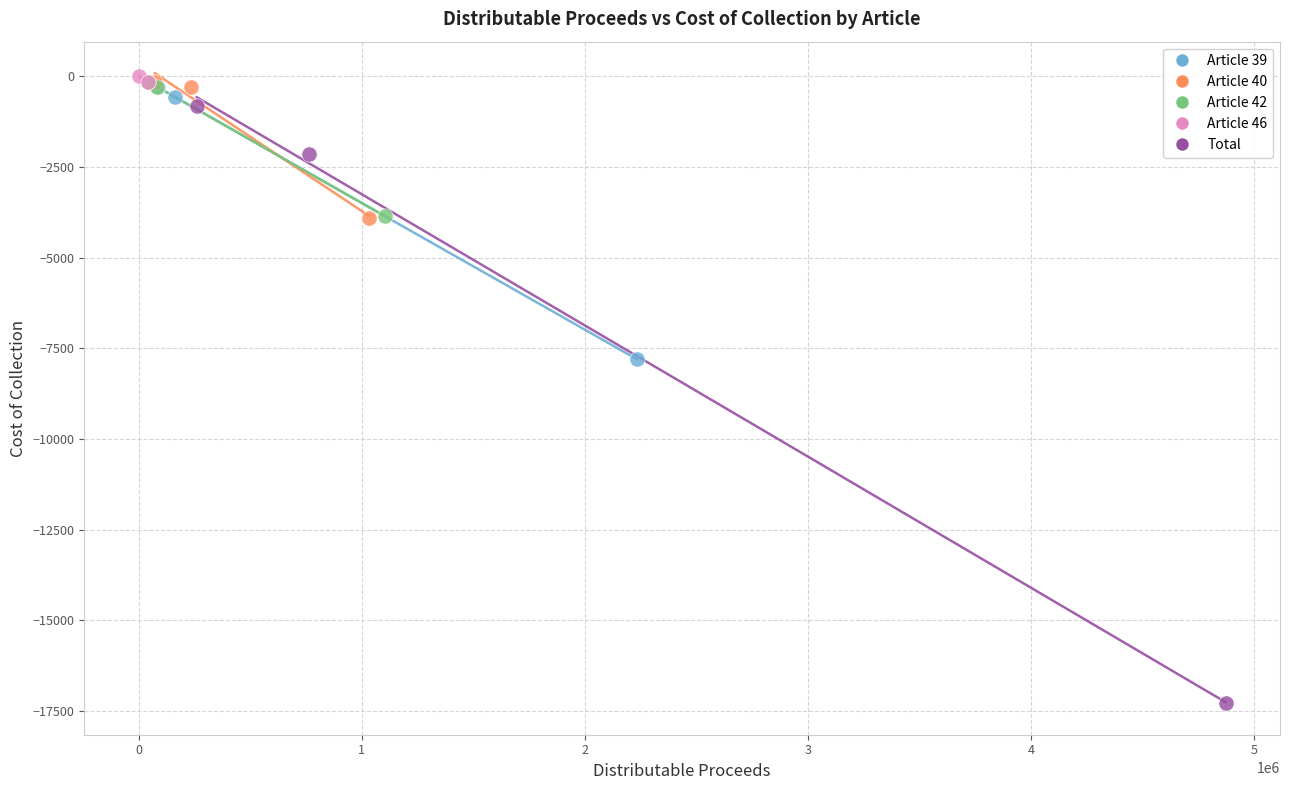

What are all the series names shown in the legend?

Article 39, Article 40, Article 42, Article 46, Total